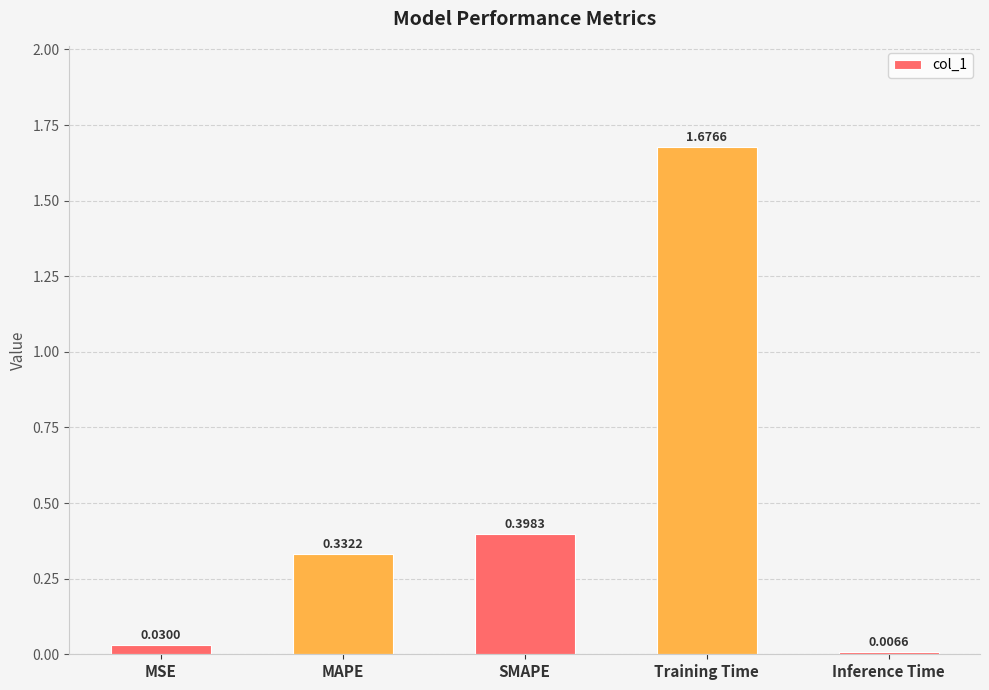

What is the label of the 5th bar from the left?

Inference Time